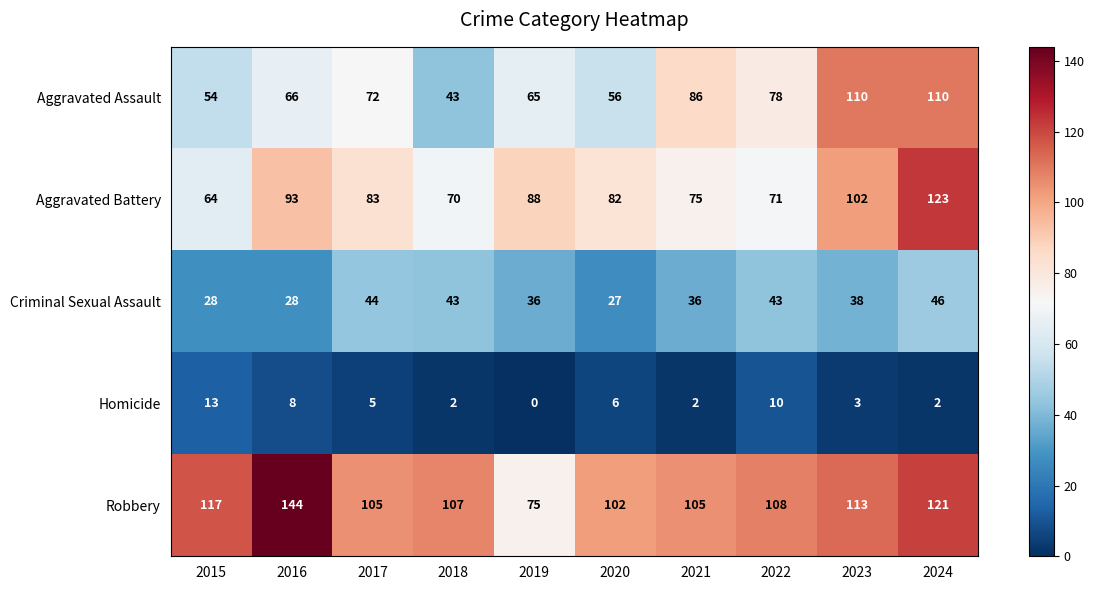

What is the difference between the maximum and second lowest values in the Aggravated Assault series?

56